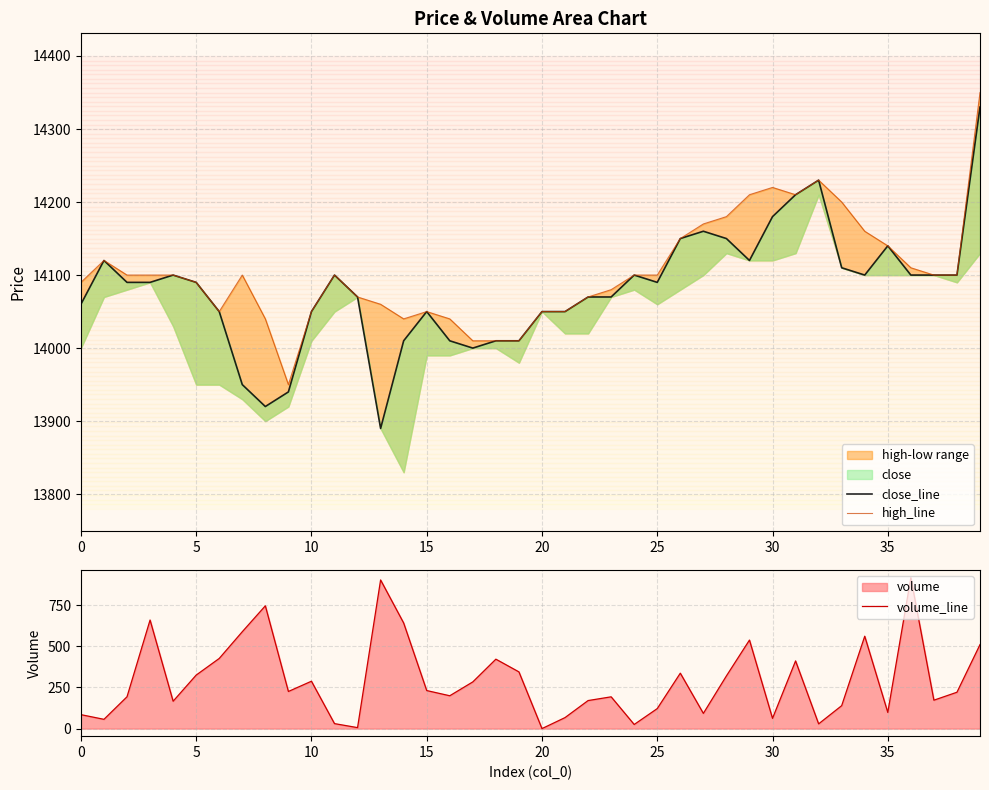

True or false: volume_line and high_line intersect in this chart.

False